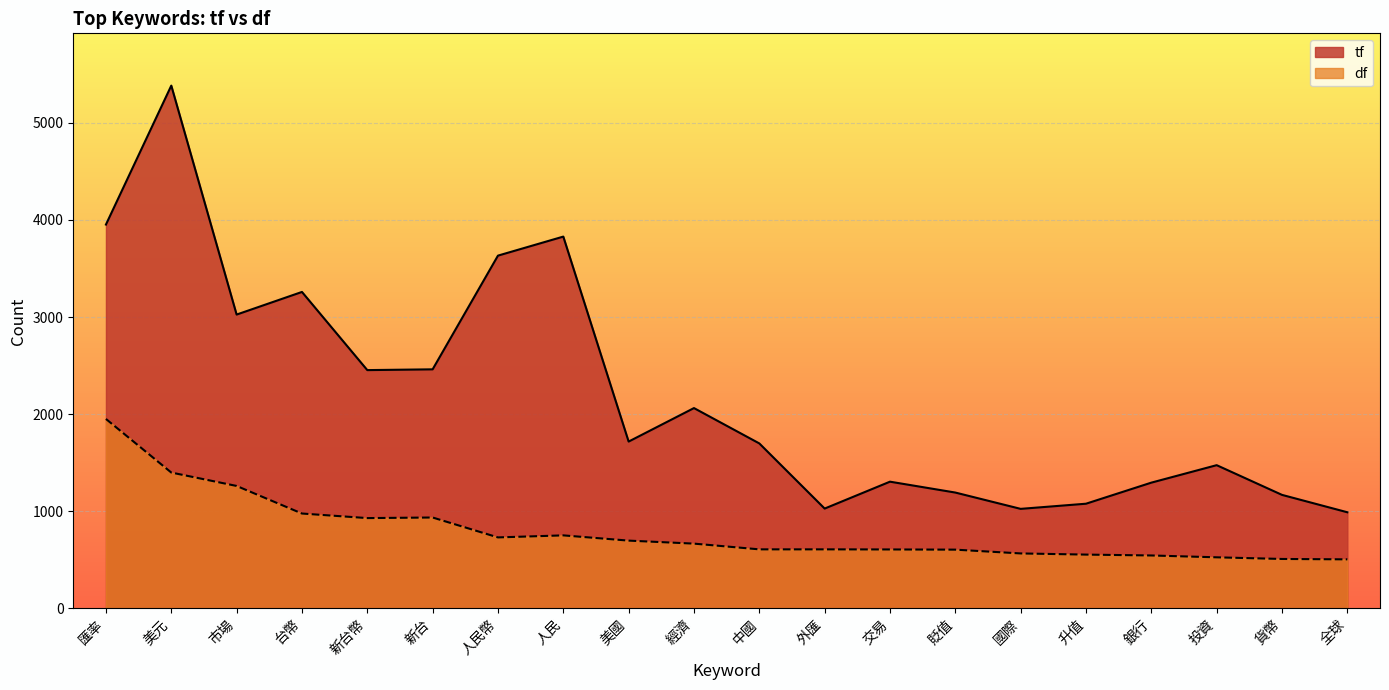

What is the maximum value for df?

1951